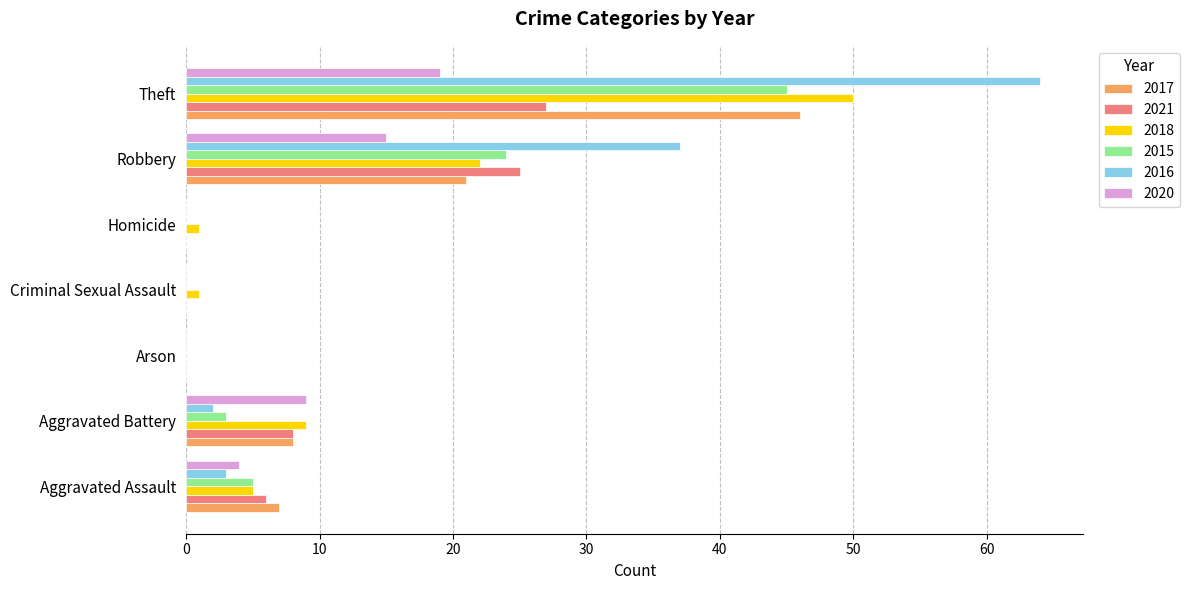

What are all the series names shown in the legend?

2017, 2021, 2018, 2015, 2016, 2020